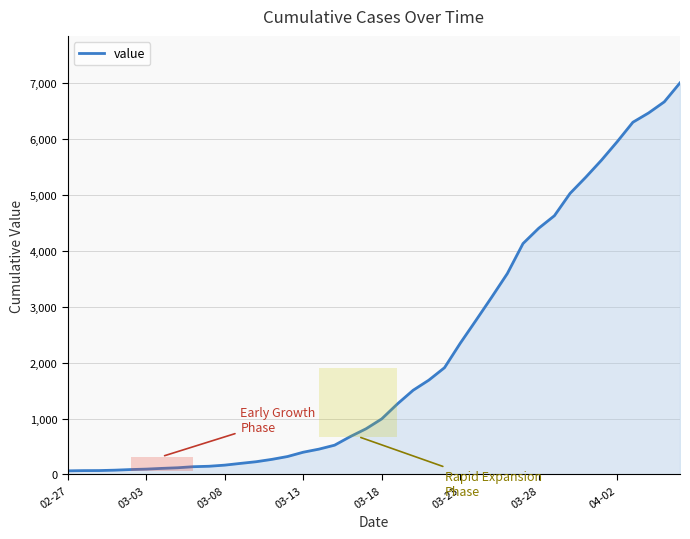

What is the maximum value shown in the chart?

7003